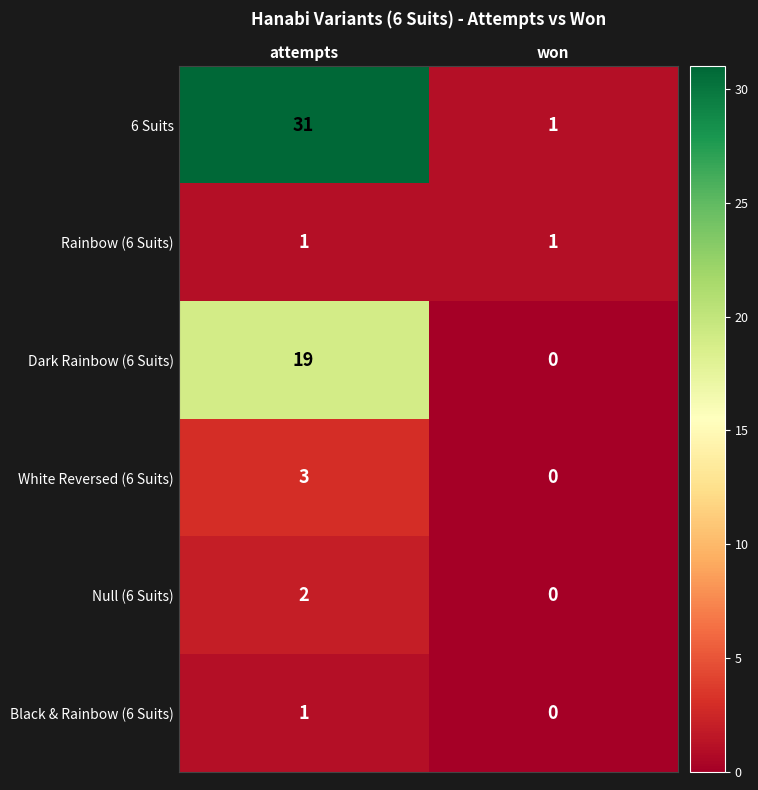

What is the sum of all White Reversed (6 Suits) values?

3